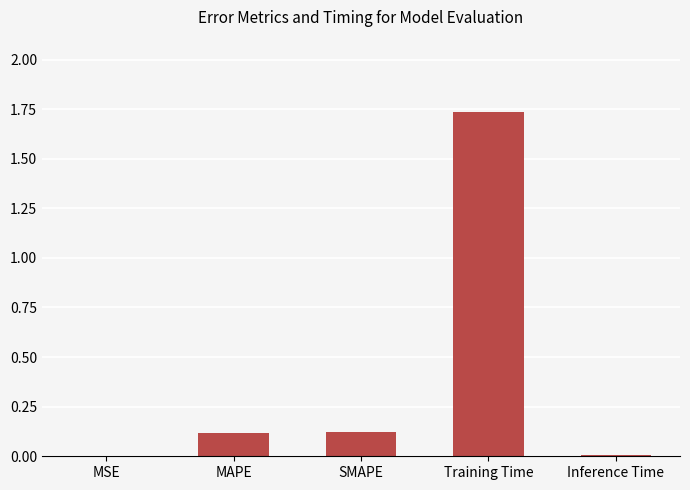

What is the sum of all values?

2.0